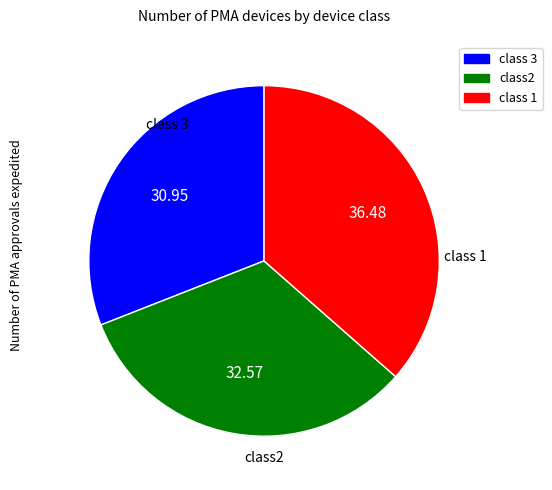

Is there a majority slice in this chart?

No